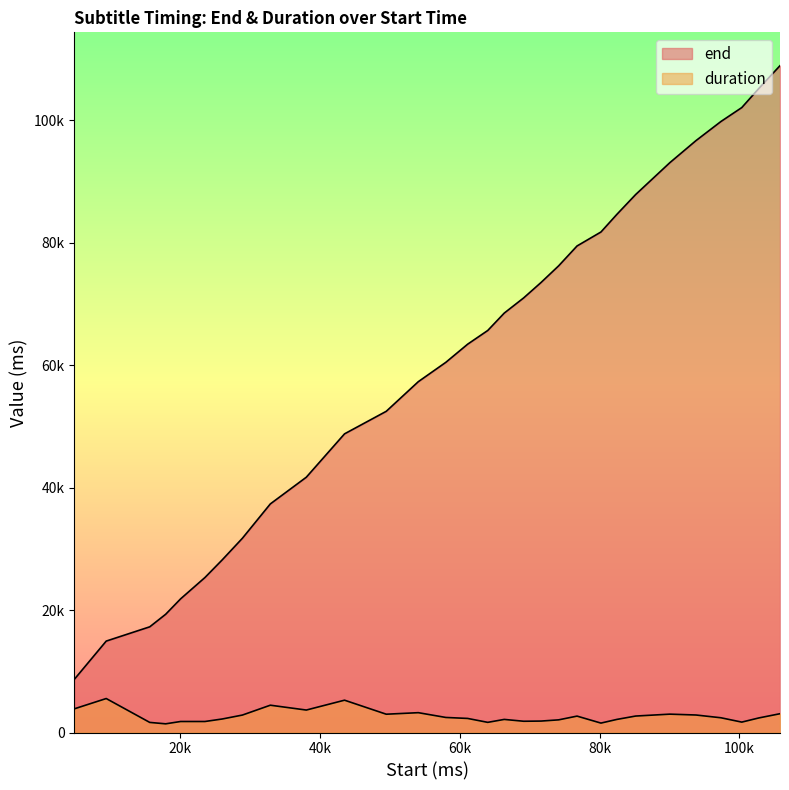

Rank the series by their maximum value, from highest to lowest.

end, duration